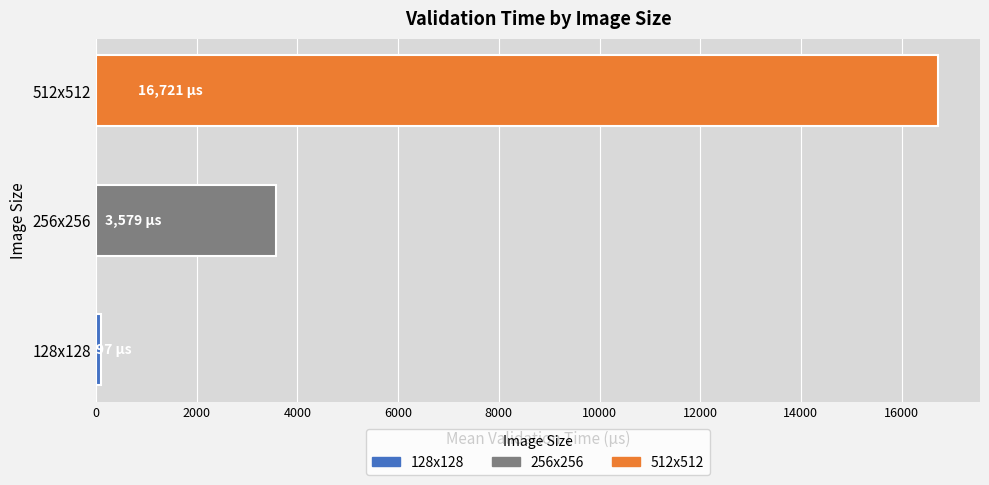

Read the value at 512x512.

16720.9